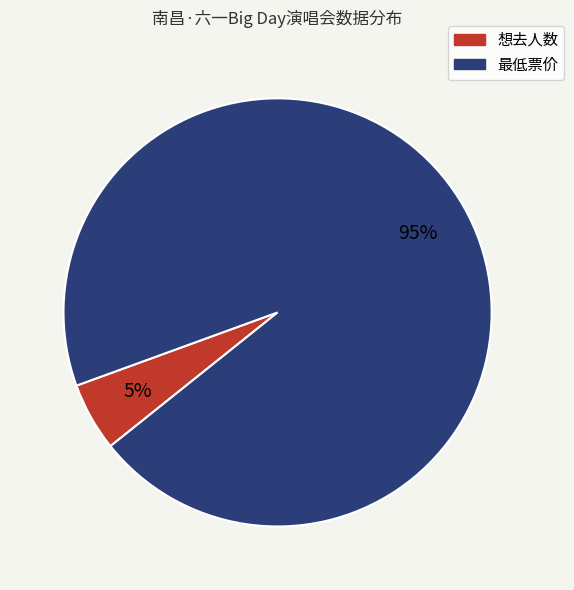

Do 想去人数 and 最低票价 together represent more than half of the pie?

Yes